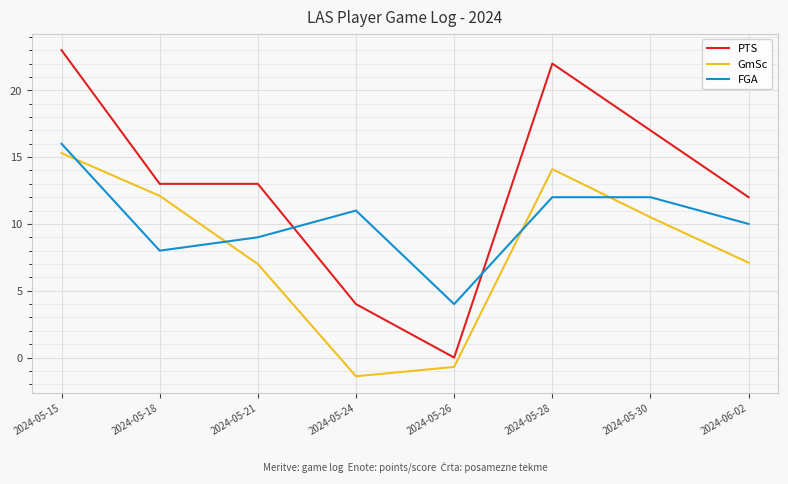

How many lines are shown in the chart?

3